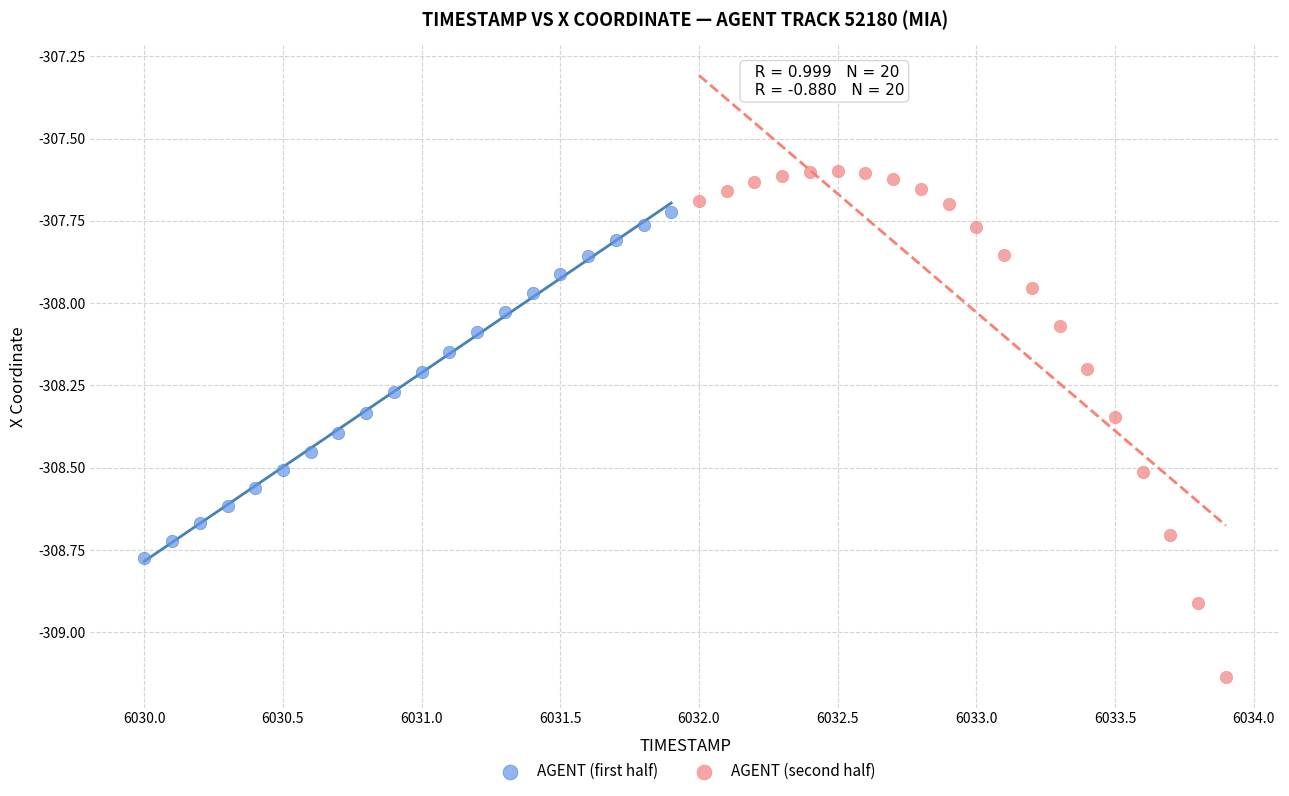

Which series has the widest spread of Y values?

AGENT (second half)